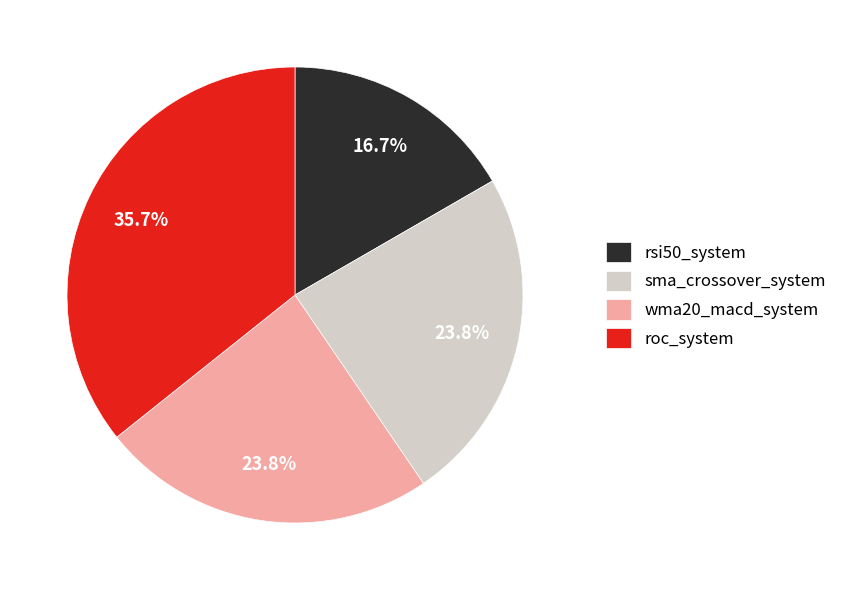

To the nearest percent, what is the difference between the rsi50_system and wma20_macd_system slice percentages?

7%